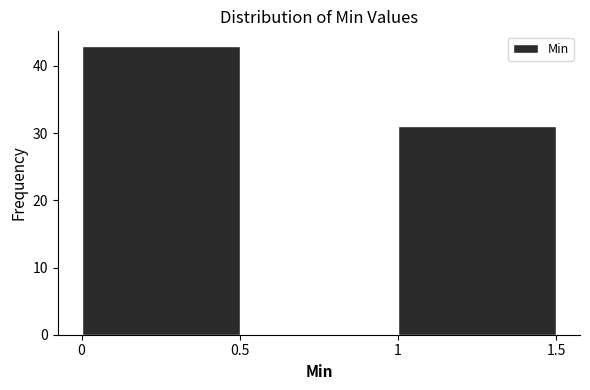

Reading right to left, transcribe all the data shown in this chart.

1=31	0=43